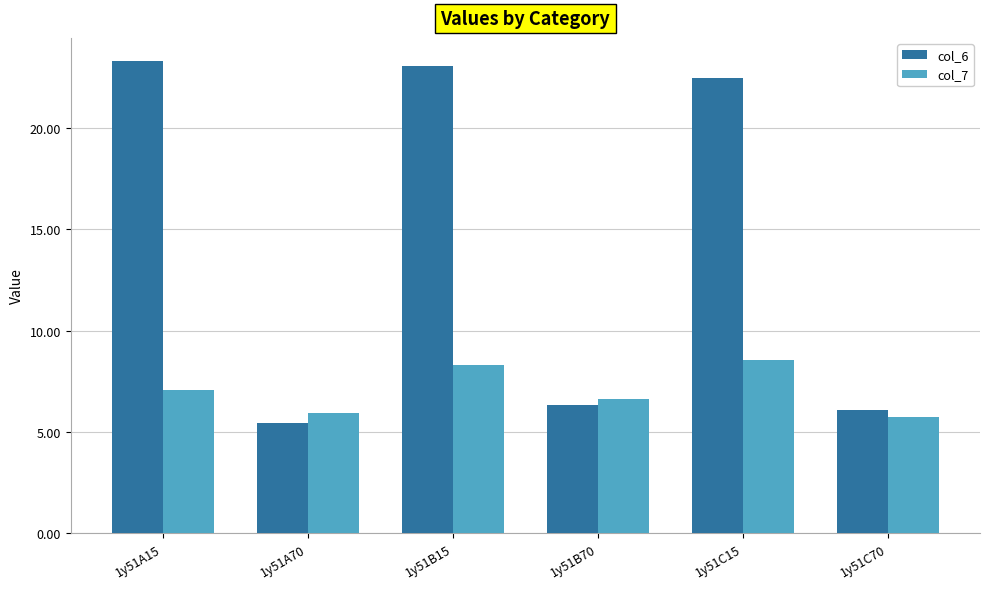

Reading left to right, what are all the values shown in this chart?

col_6: 23.3	5.5	23.1	6.3	22.5	6.1
col_7: 7.1	5.9	8.3	6.6	8.5	5.8